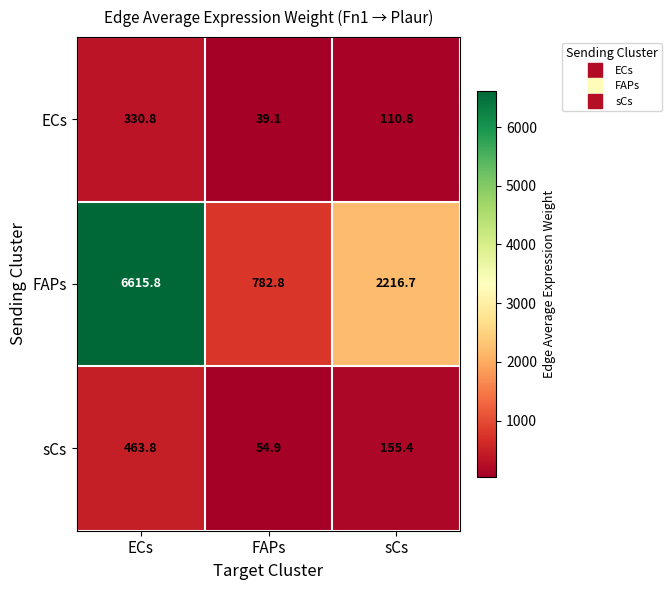

How many values in the FAPs series are below 2216?

1